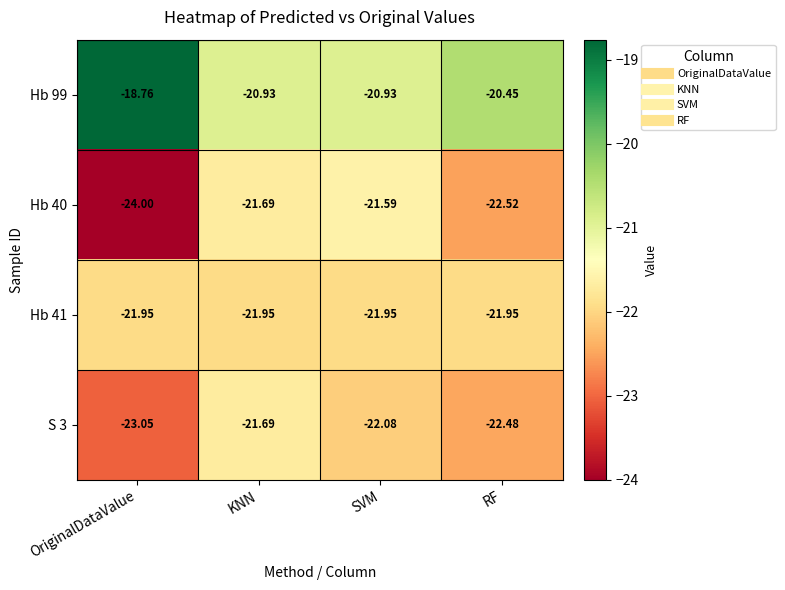

What is the maximum value shown in the chart?

-18.8